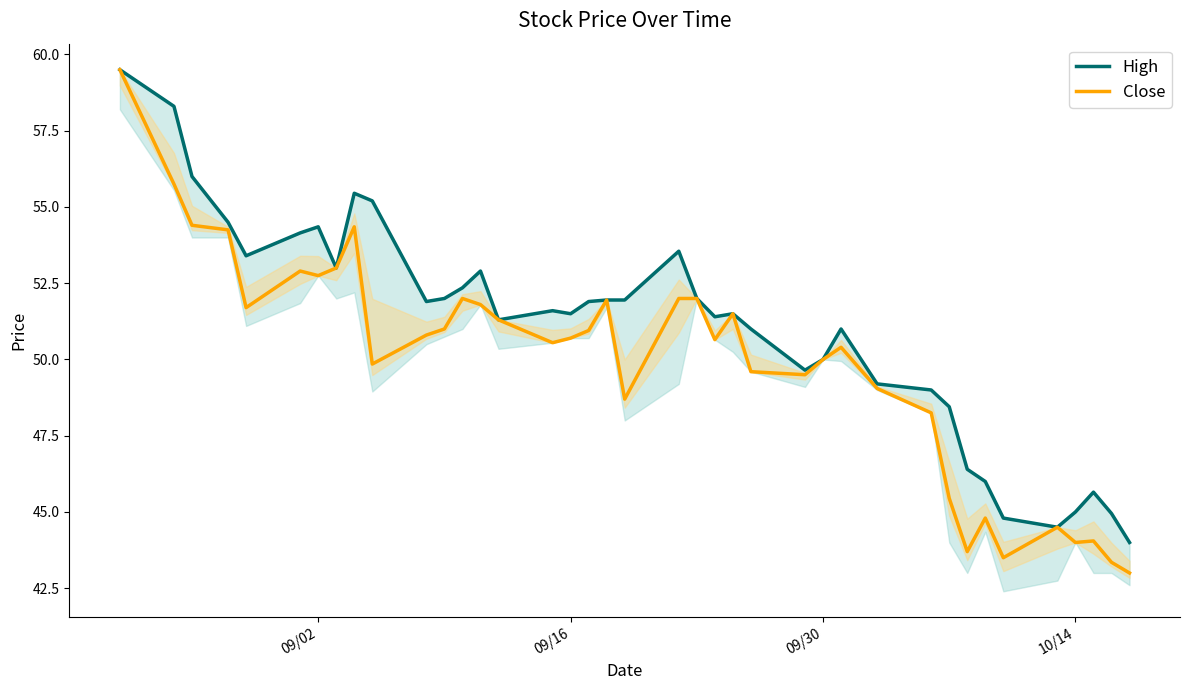

What is the sum of all High values?

1991.3